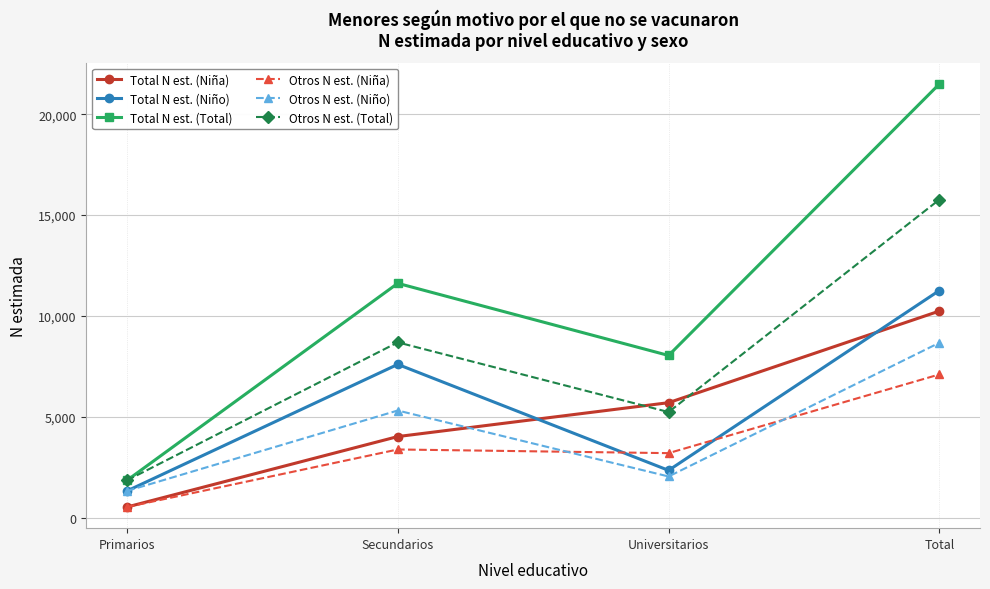

Which series changed the most between Secundarios and Universitarios?

Total N est. (Niño)